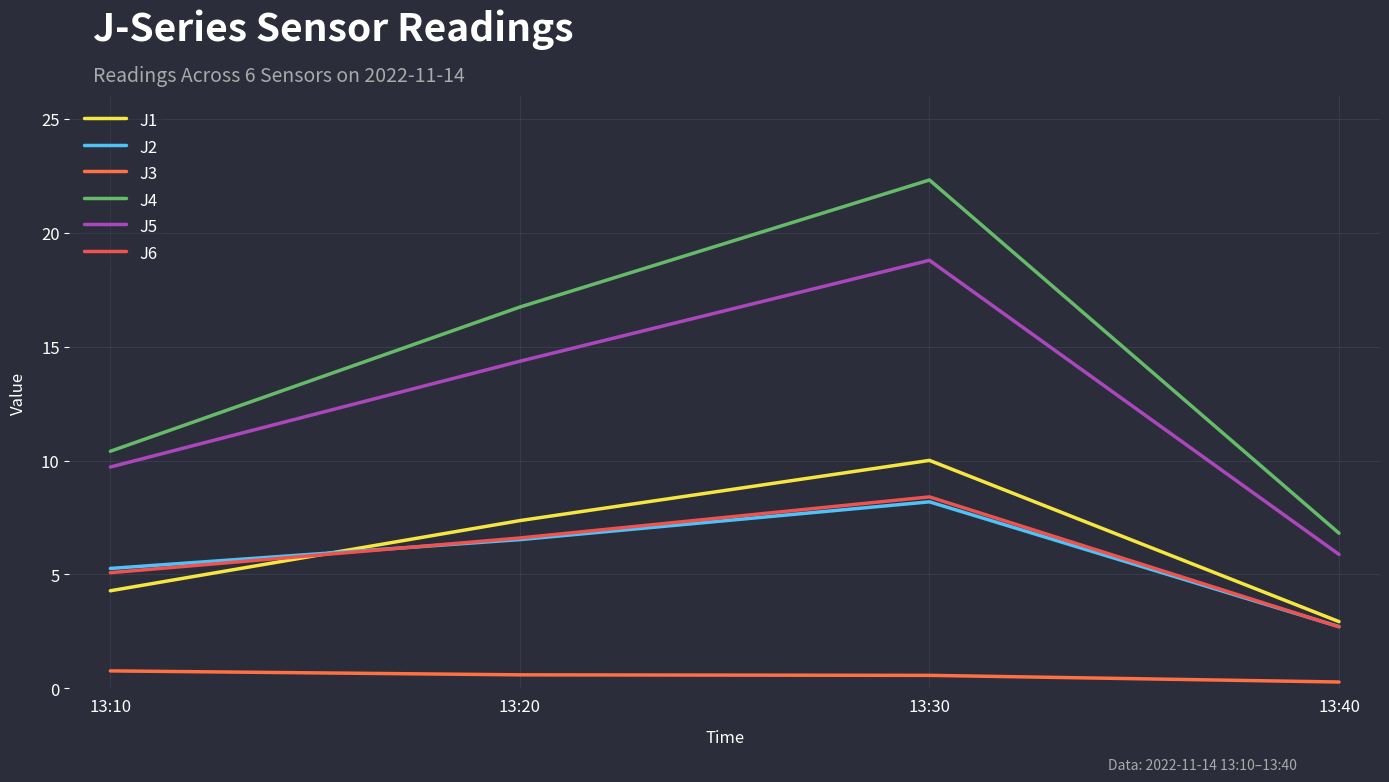

At how many categories does at least one series exceed 17?

1